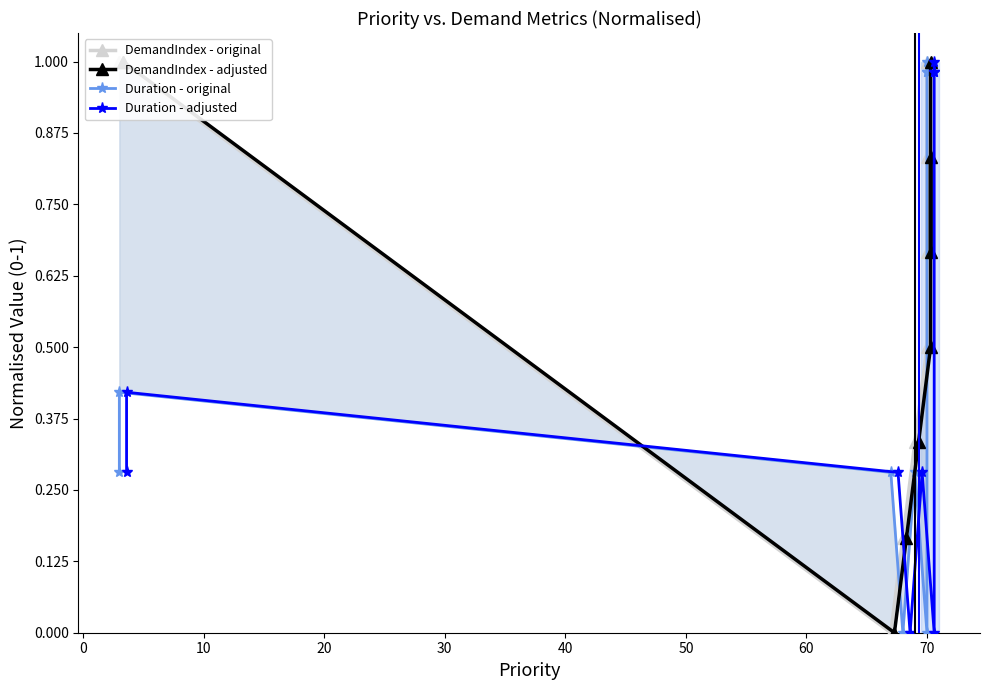

In Duration - adjusted, how many points are higher than both neighbors (excluding endpoints)?

2